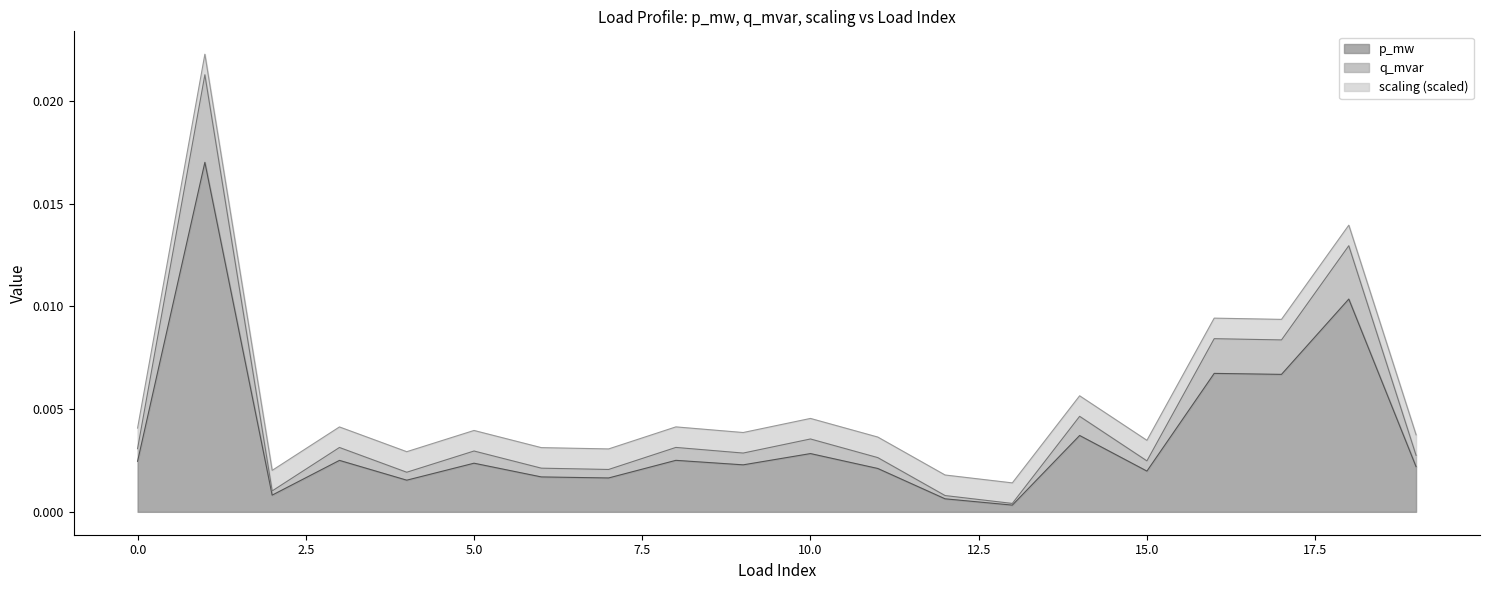

Does the chart have visible grid lines?

No